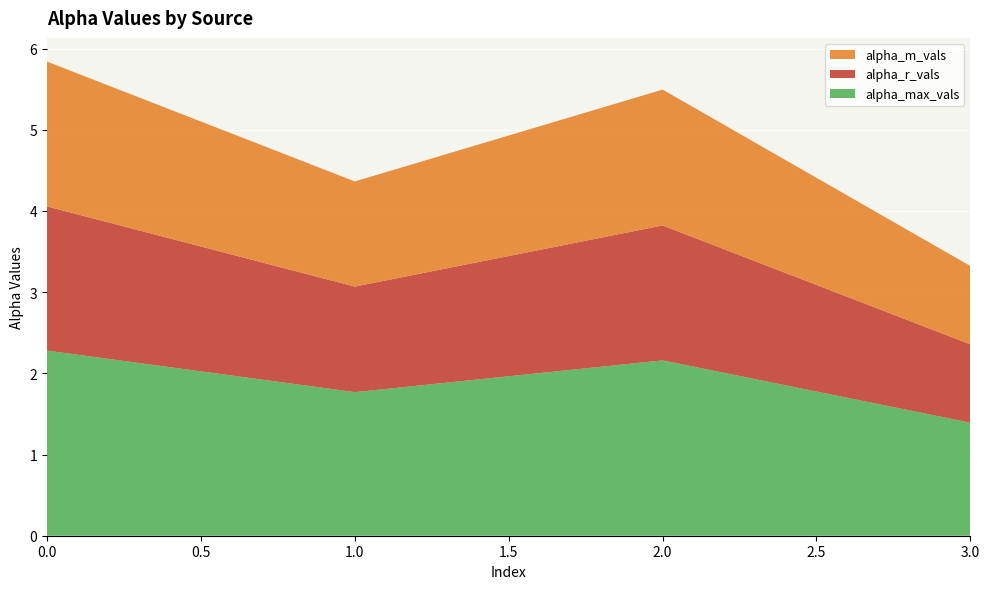

Reading left to right, what are all the values shown in this chart?

alpha_max_vals: 2.3	1.8	2.2	1.4
alpha_r_vals: 1.8	1.3	1.7	1.0
alpha_m_vals: 1.8	1.3	1.7	1.0